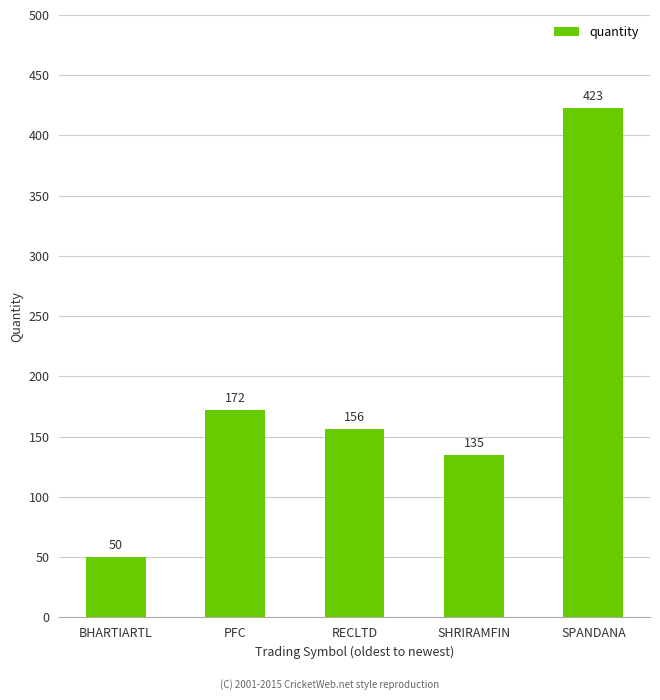

Reading left to right, transcribe all the data shown in this chart.

BHARTIARTL=50	PFC=172	RECLTD=156	SHRIRAMFIN=135	SPANDANA=423